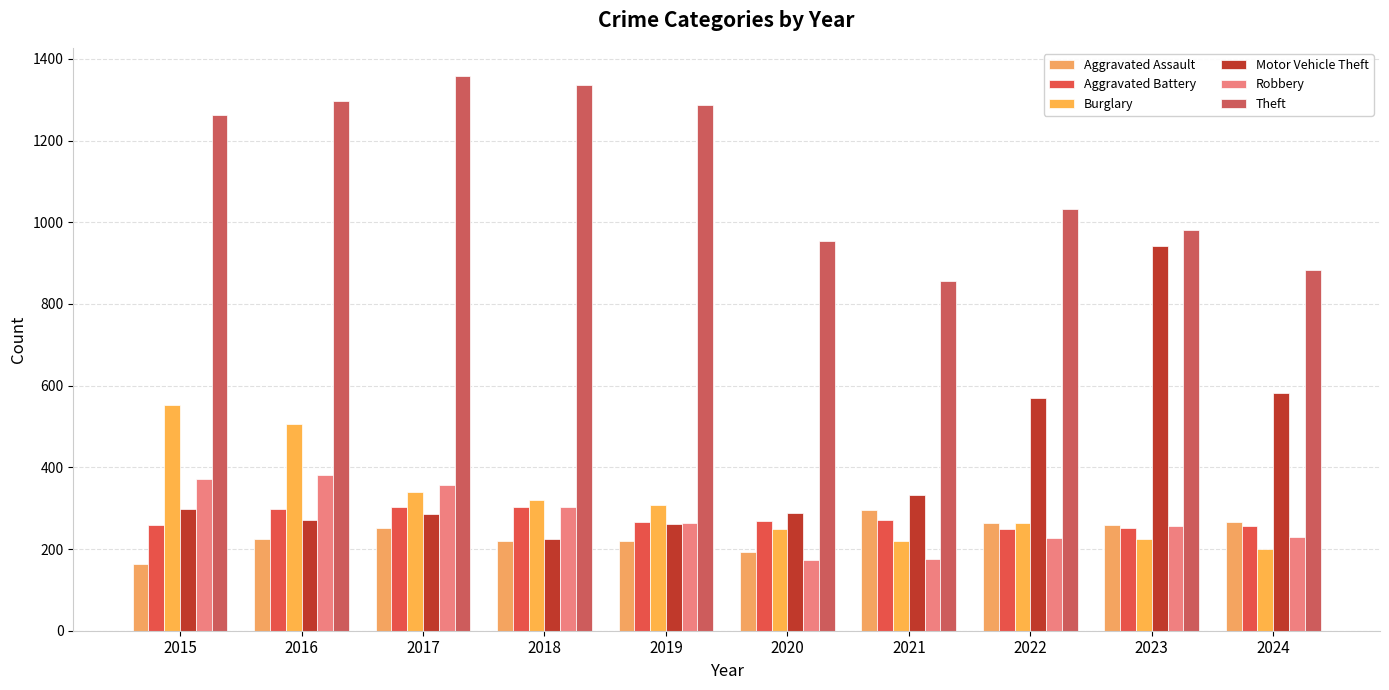

Reading left to right, what are all the values shown in this chart?

Aggravated Assault: 2015=164	2016=225	2017=251	2018=220	2019=220	2020=192	2021=295	2022=264	2023=259	2024=265
Aggravated Battery: 2015=259	2016=298	2017=303	2018=302	2019=267	2020=268	2021=270	2022=249	2023=251	2024=257
Burglary: 2015=552	2016=505	2017=339	2018=319	2019=308	2020=250	2021=220	2022=263	2023=225	2024=199
Motor Vehicle Theft: 2015=299	2016=272	2017=285	2018=225	2019=262	2020=287	2021=332	2022=569	2023=943	2024=583
Robbery: 2015=372	2016=381	2017=356	2018=302	2019=263	2020=174	2021=175	2022=227	2023=257	2024=229
Theft: 2015=1263	2016=1297	2017=1359	2018=1337	2019=1288	2020=954	2021=856	2022=1032	2023=980	2024=882